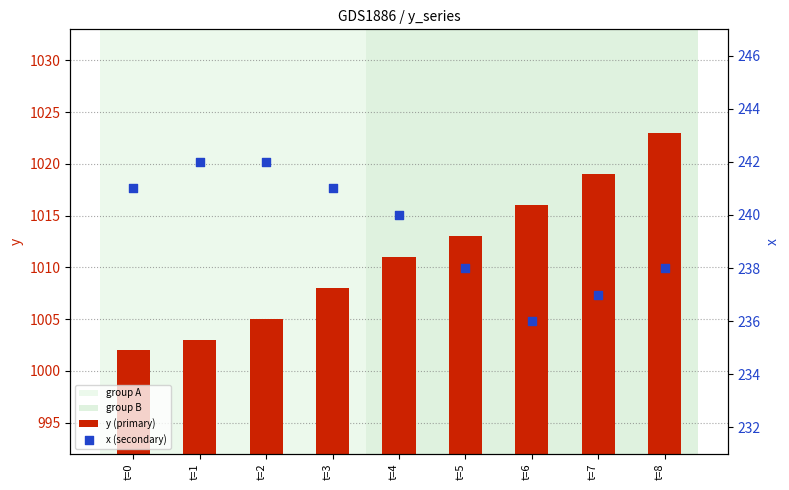

Which series has the largest total across all categories?

y (primary)